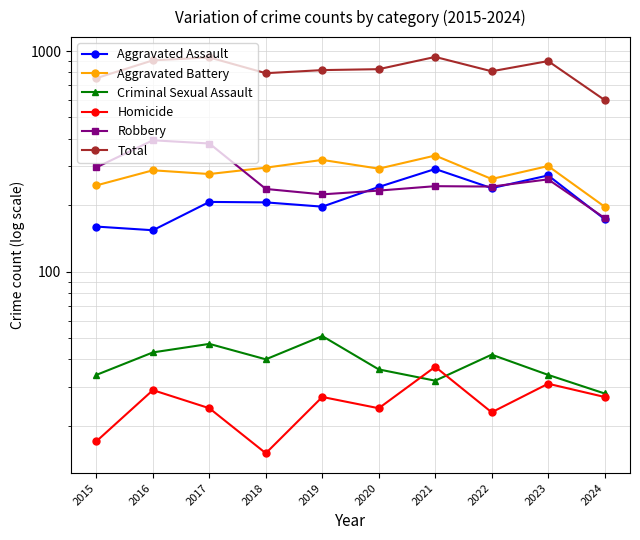

What is the difference between the highest and lowest values at 2022?

787